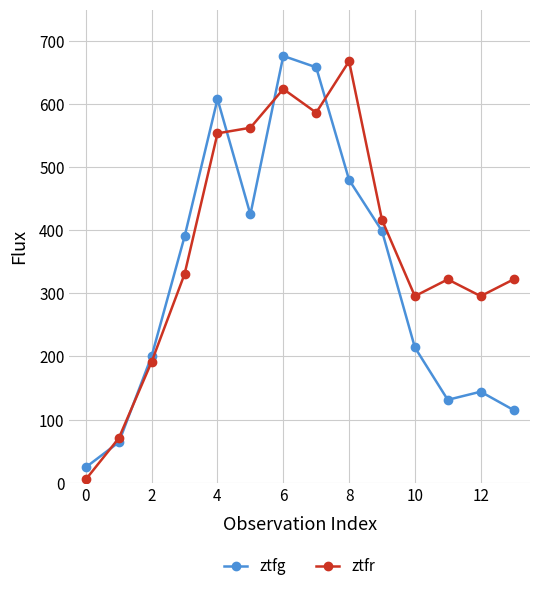

What are all the series names shown in the legend?

ztfg, ztfr